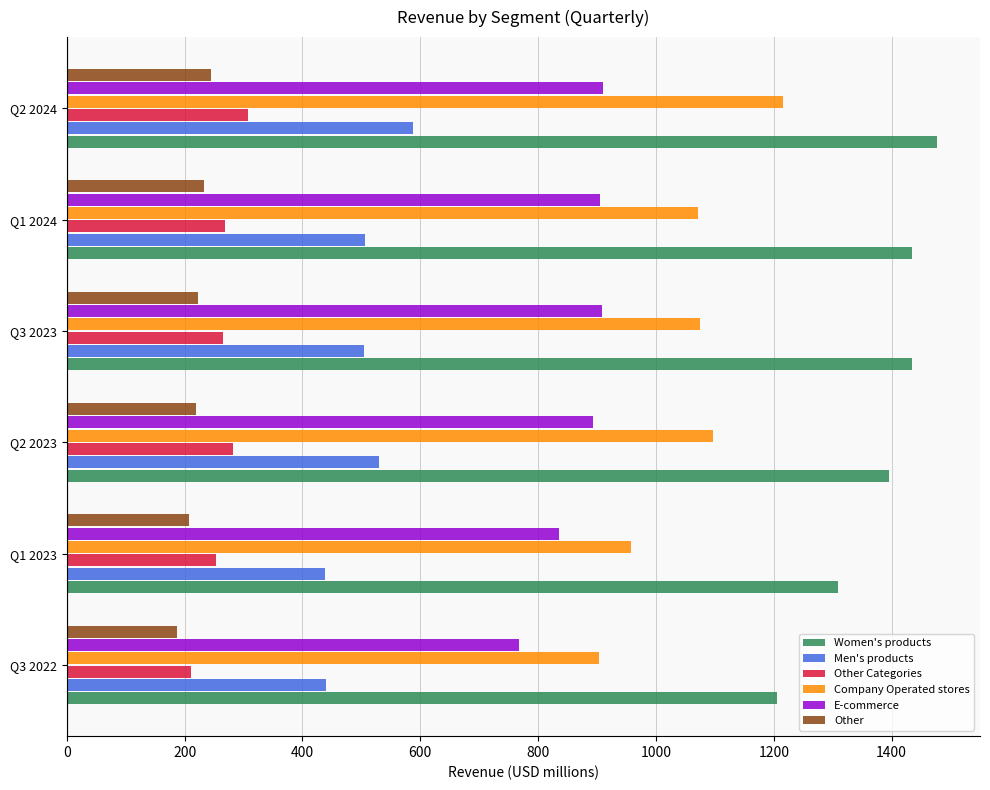

Which series has the largest total across all categories?

Women's products